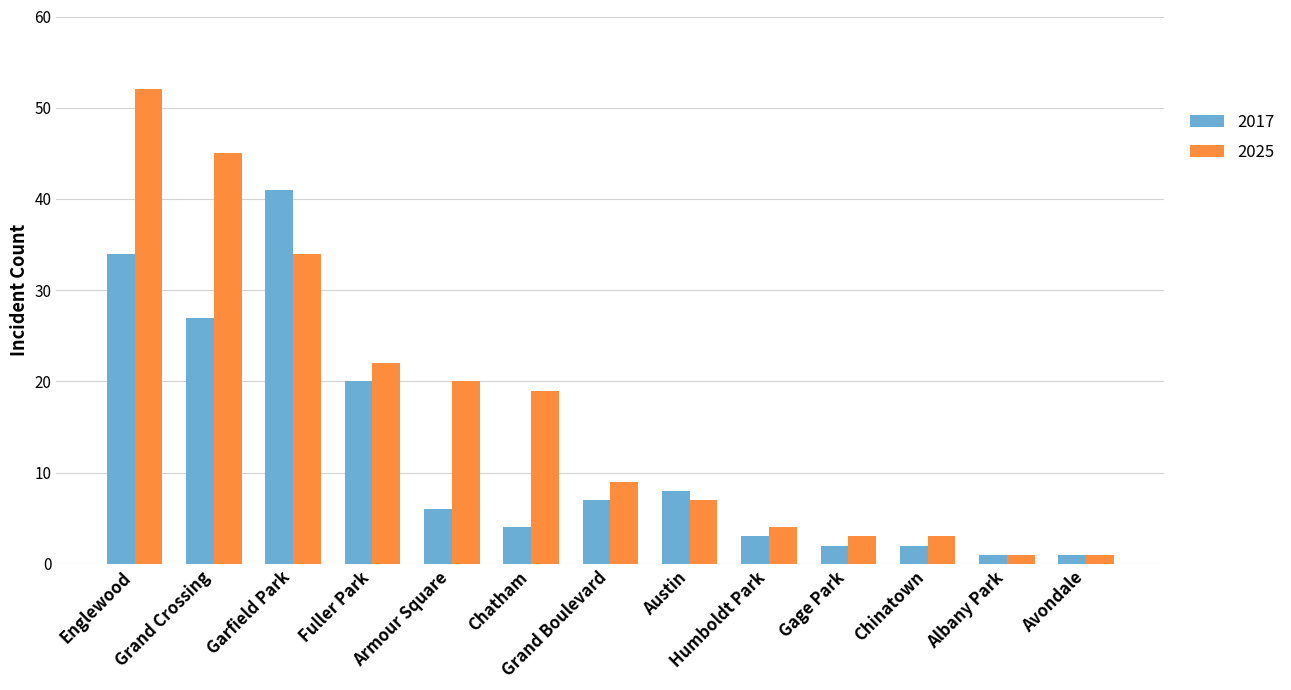

At which category is the sum across all series the highest?

Englewood